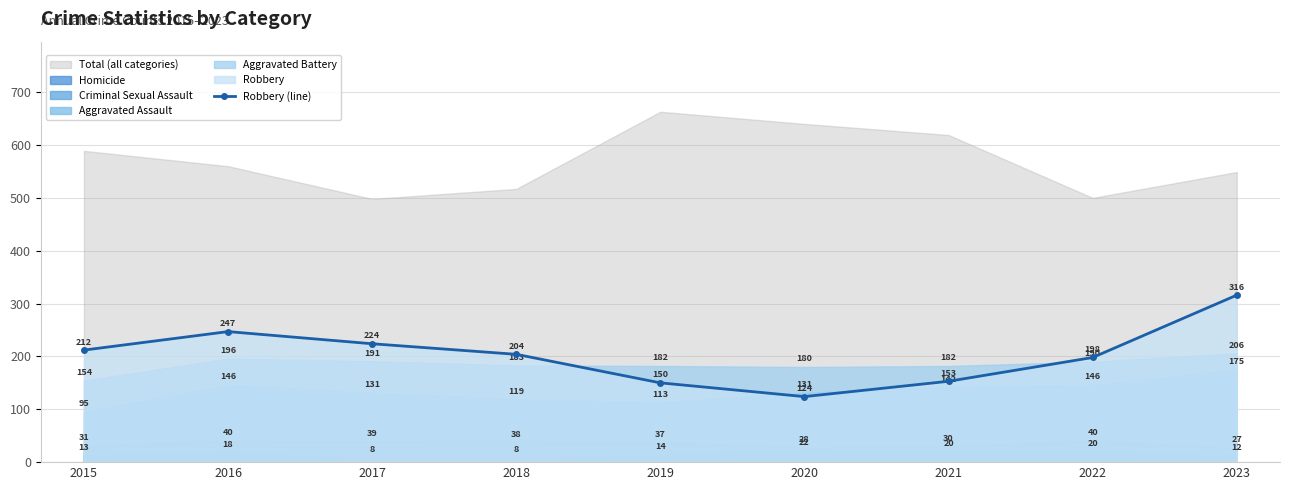

What is the difference between the values at 2018 and 2015?

8